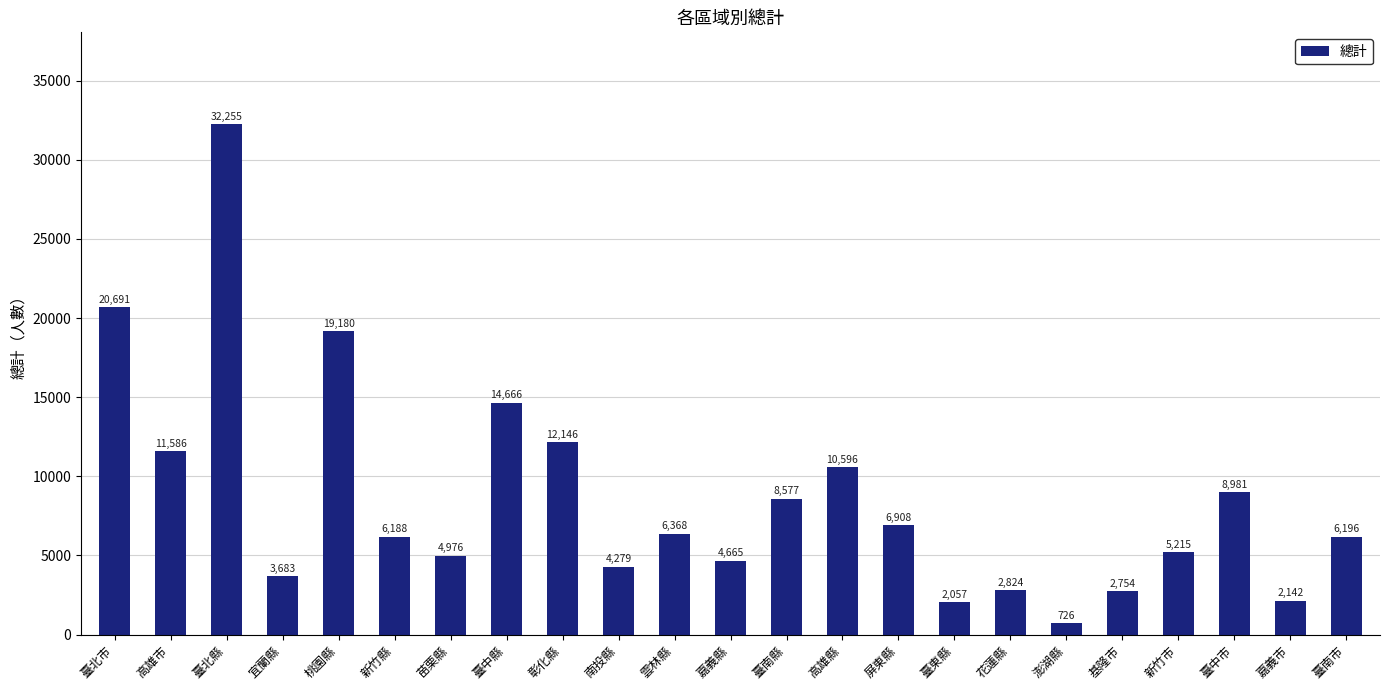

Approximately how many times larger is the value at 雲林縣 compared to 澎湖縣?

8.8